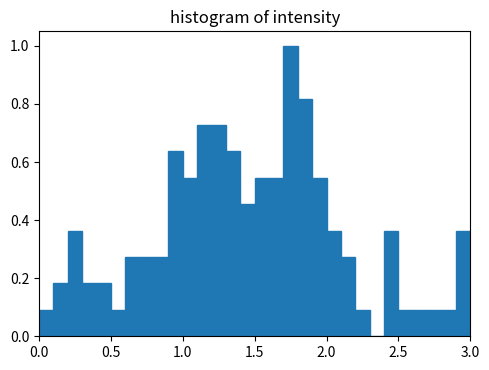

Read against the x-axis, roughly where is the centre of the tallest bar?

1.75